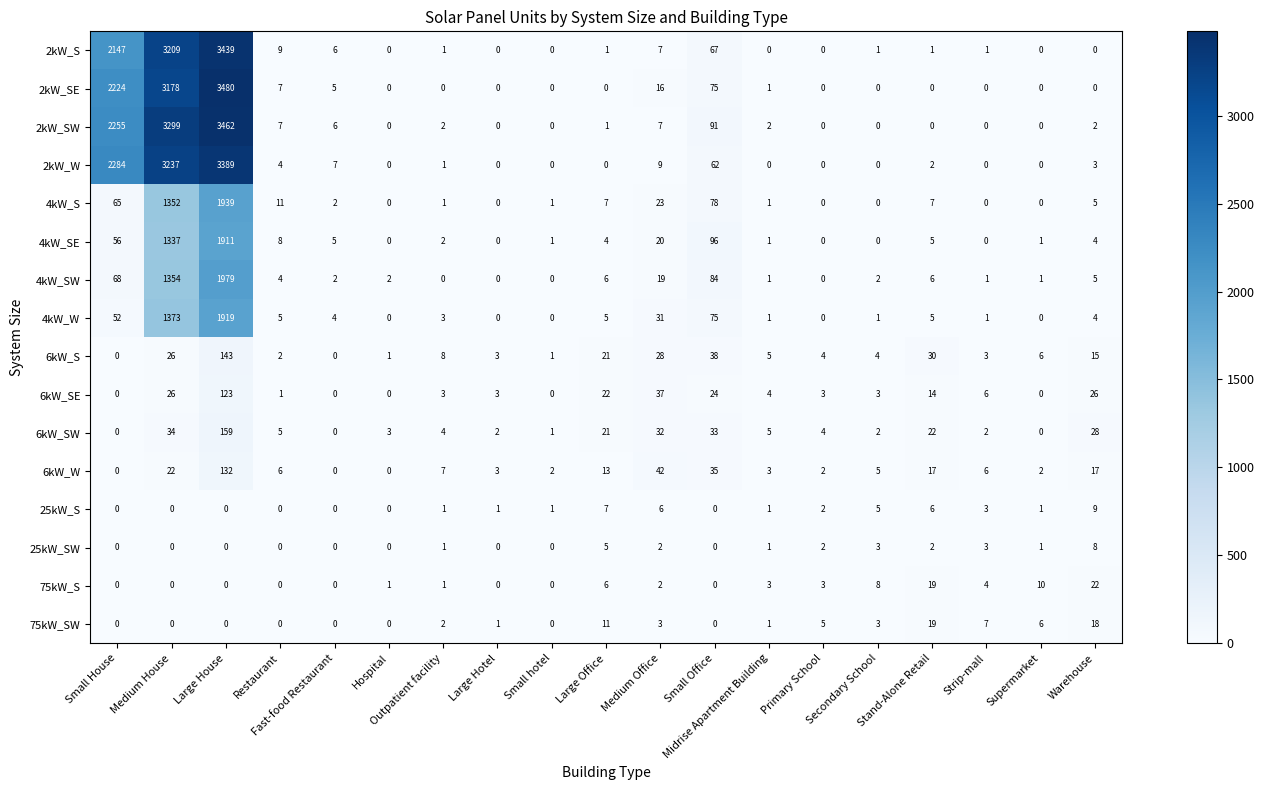

At which category is the sum across all series the highest?

Large House